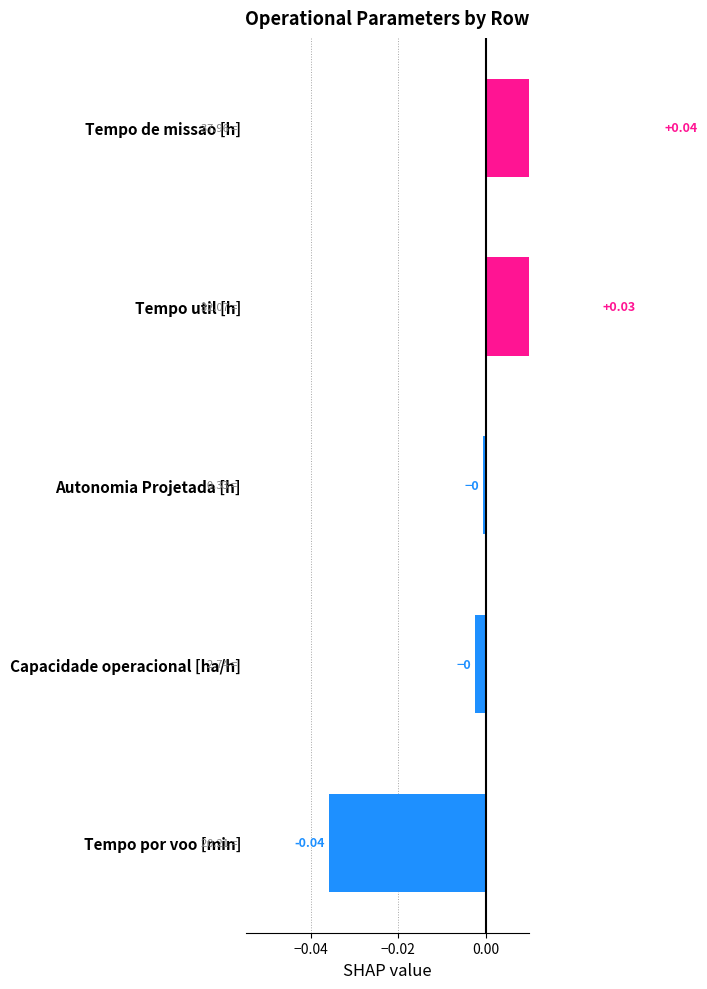

Which has a higher value, Tempo de missao [h] or Tempo por voo [min]?

Tempo de missao [h]